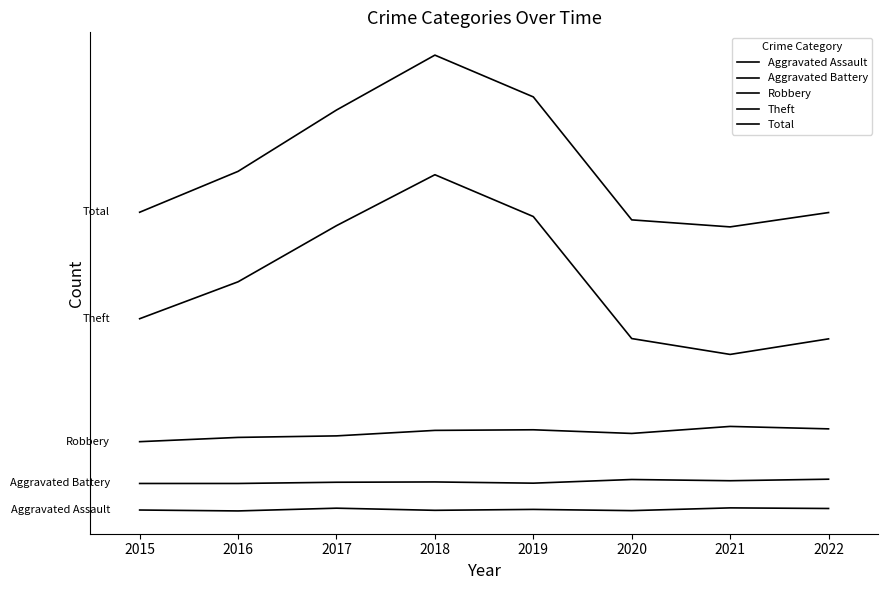

Does the chart display data point markers on the line(s)?

No